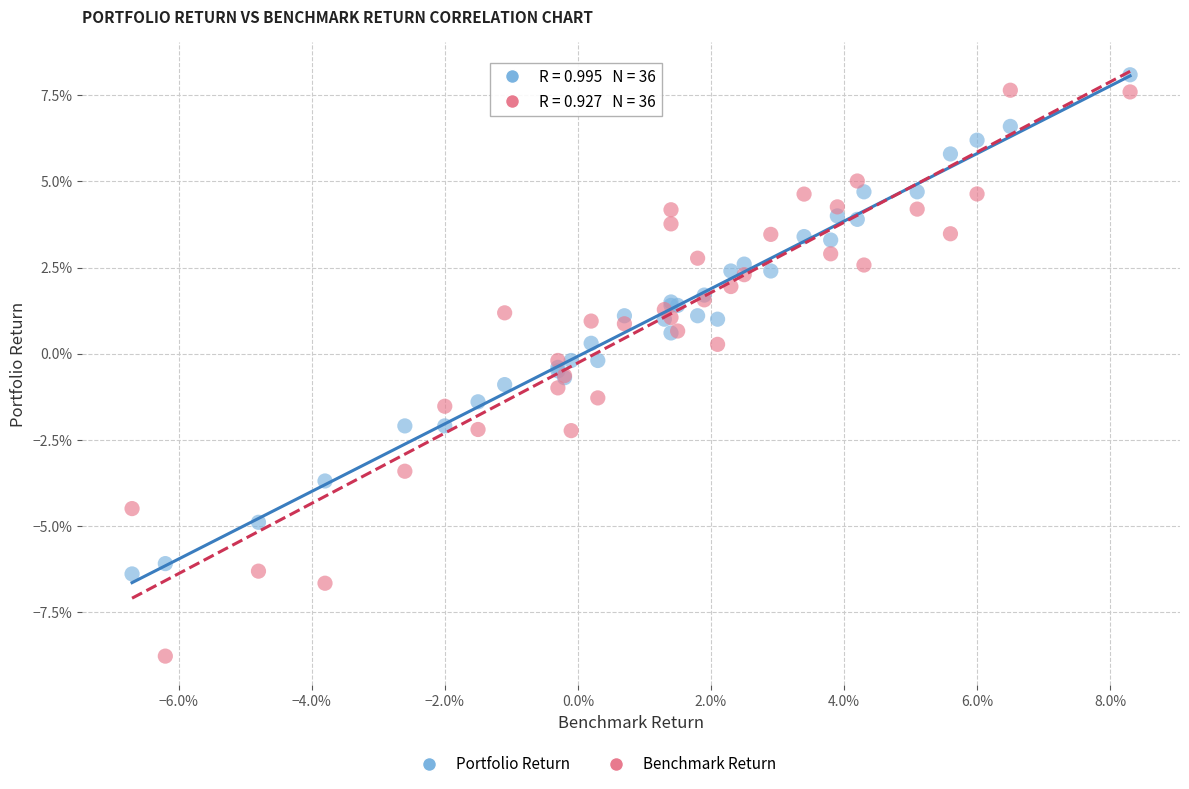

Which series contains the lowest Y value?

Benchmark Return